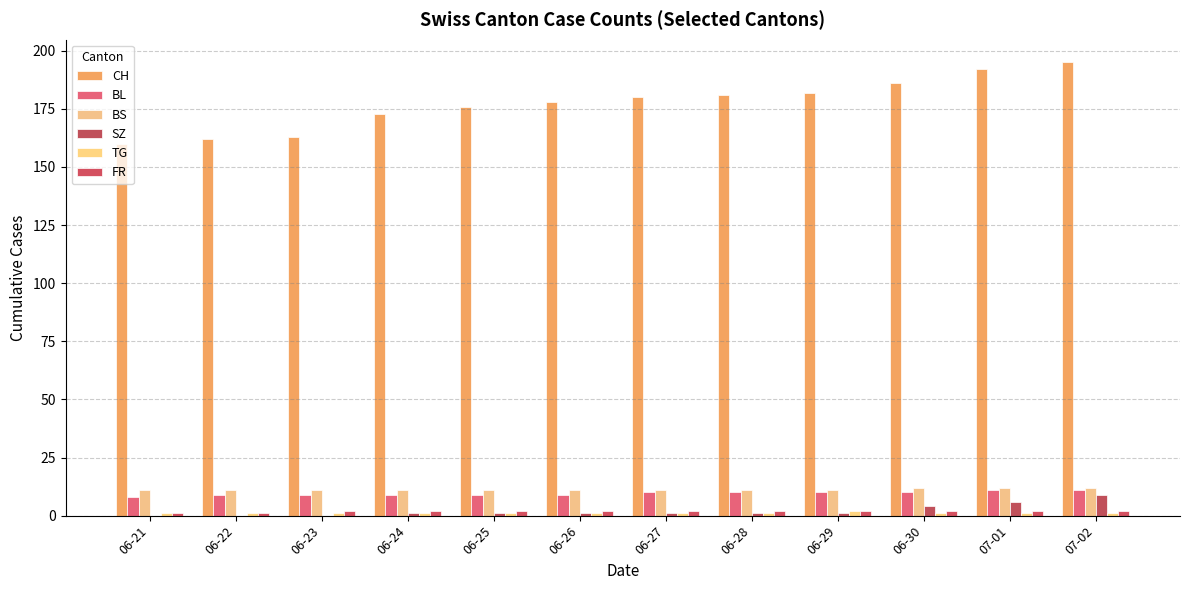

How many distinct data groups are displayed?

6